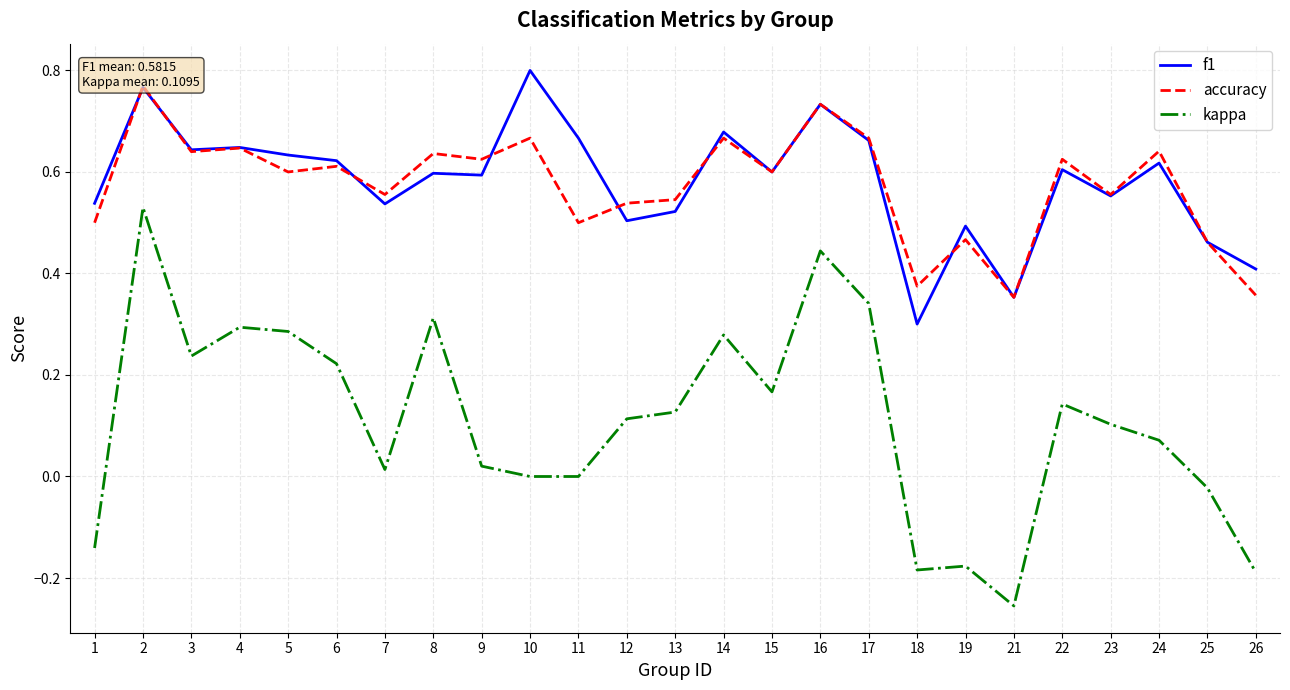

True or false: f1 and kappa cross at least once.

False